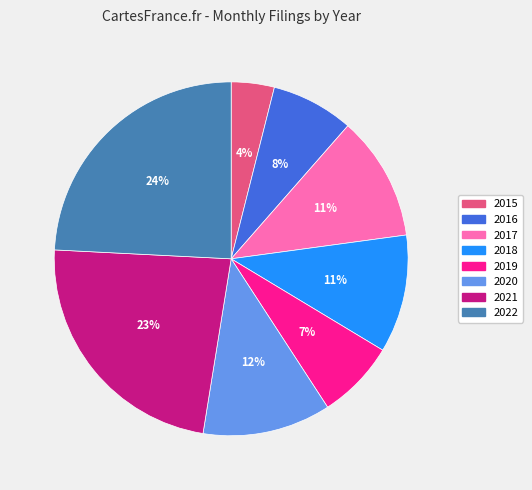

What percentage is the 2019 slice, to the nearest percent?

7%